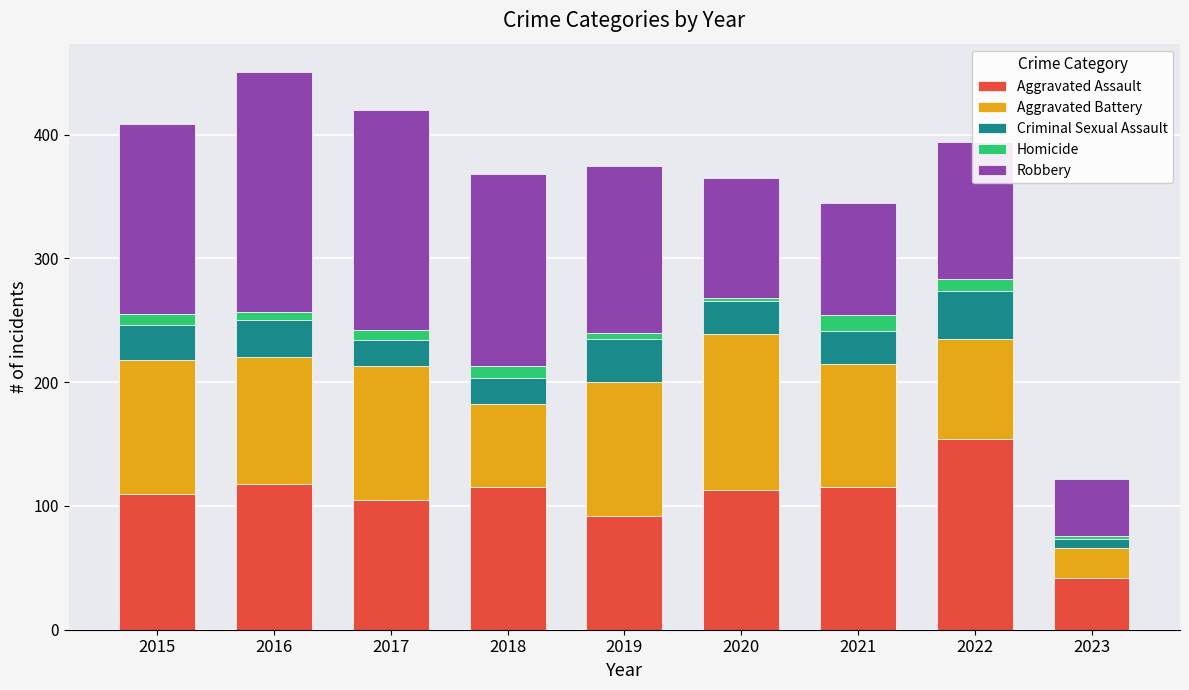

True or false: Aggravated Assault has a value of 110 at 2015.

True